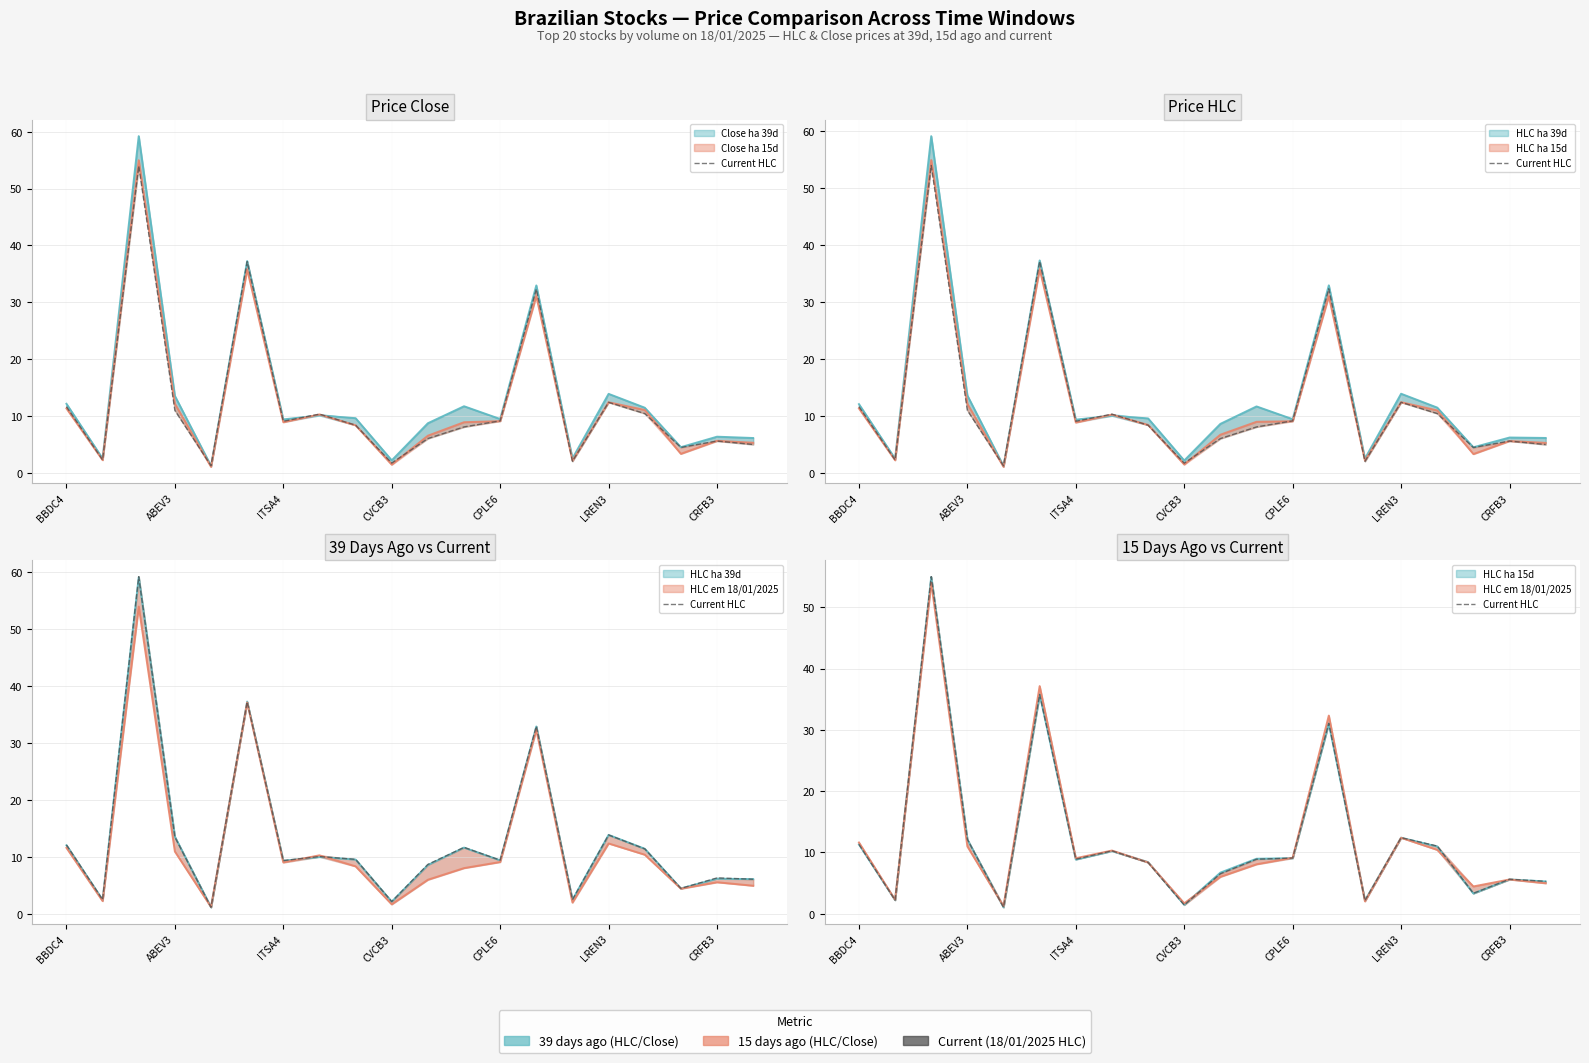

Reading left to right, transcribe all the data shown in this chart.

11.3	2.2	55.0	12.1	1.0	35.8	8.9	10.3	8.4	1.4	6.5	8.9	9.1	31.1	2.2	12.4	11.1	3.3	5.6	5.3